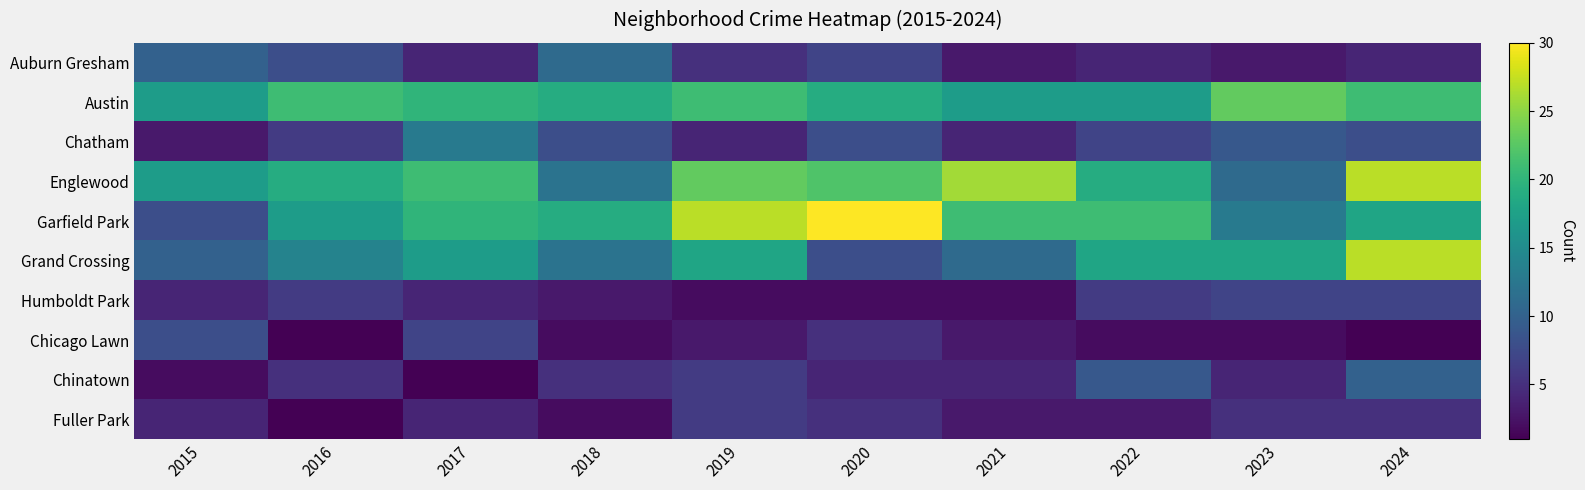

How many distinct data groups are displayed?

10